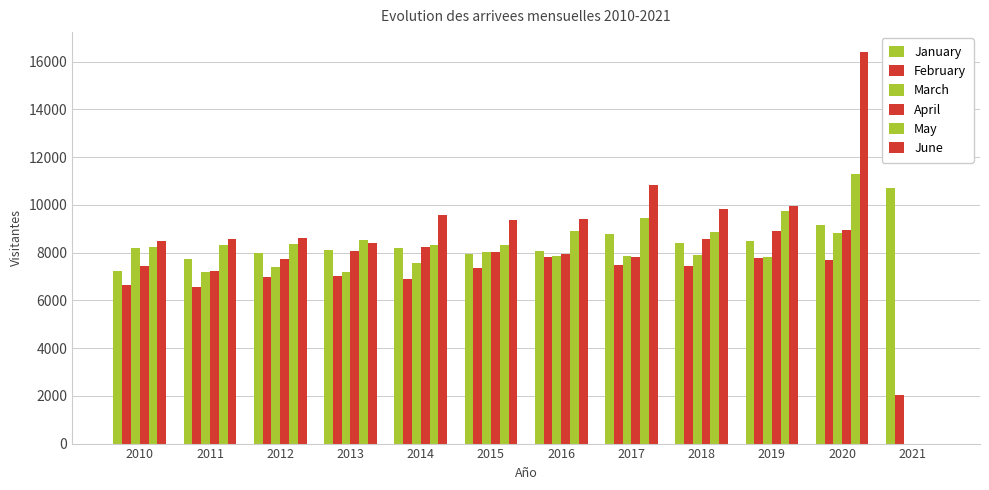

How many positive values does the March series have?

11